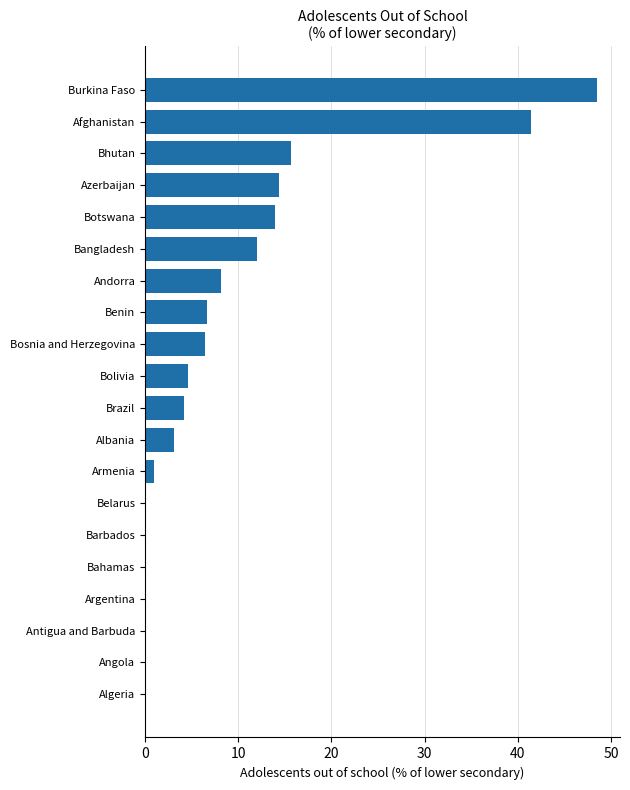

Where is the data nearest to the value 24?

Bhutan